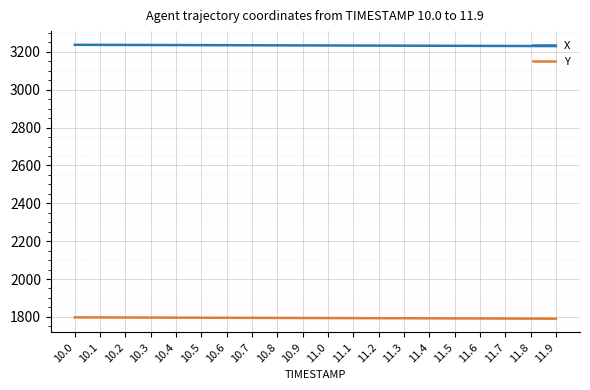

True or false: X and Y intersect in this chart.

False